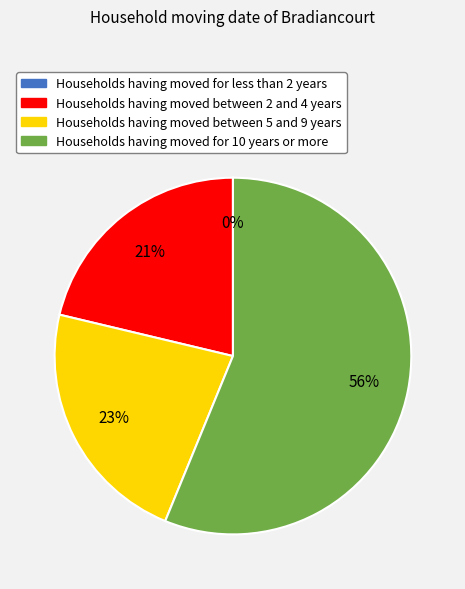

Does any single category account for the majority?

Yes